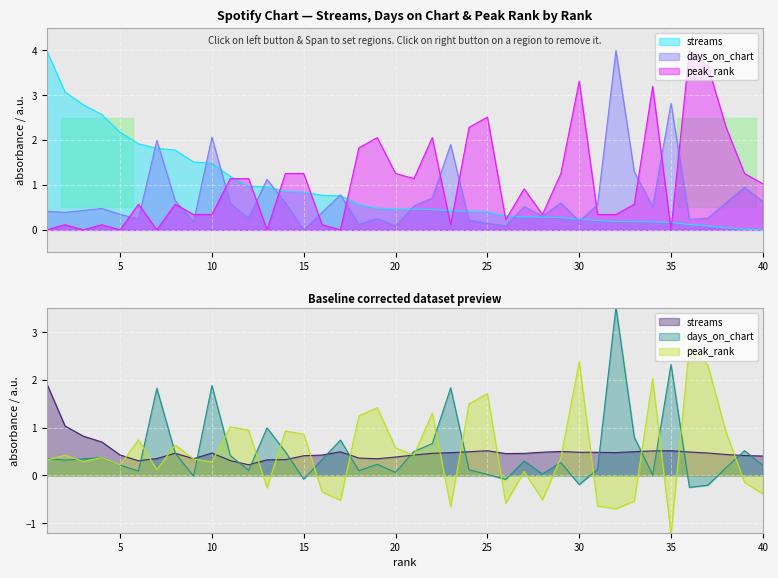

What are all the series names shown in the legend?

streams, days_on_chart, peak_rank